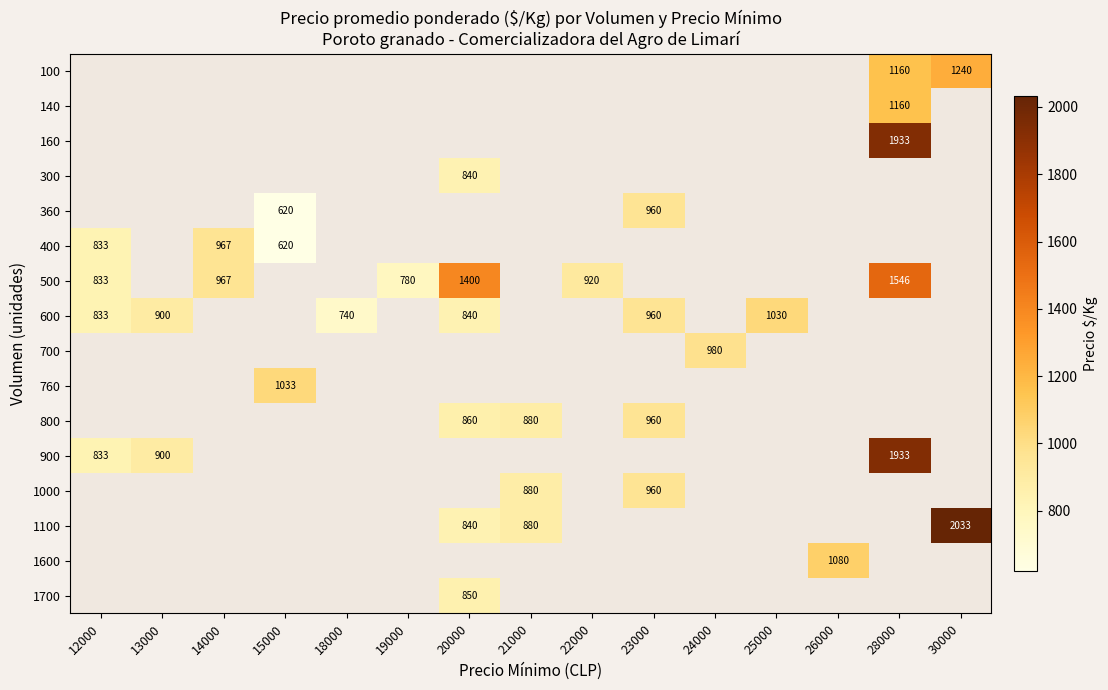

Is it true that 600 equals 740 at 18000?

True